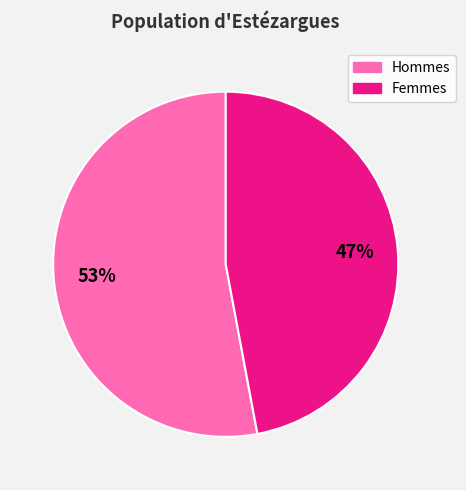

Approximately how many times larger is the value at Femmes compared to Hommes?

0.9